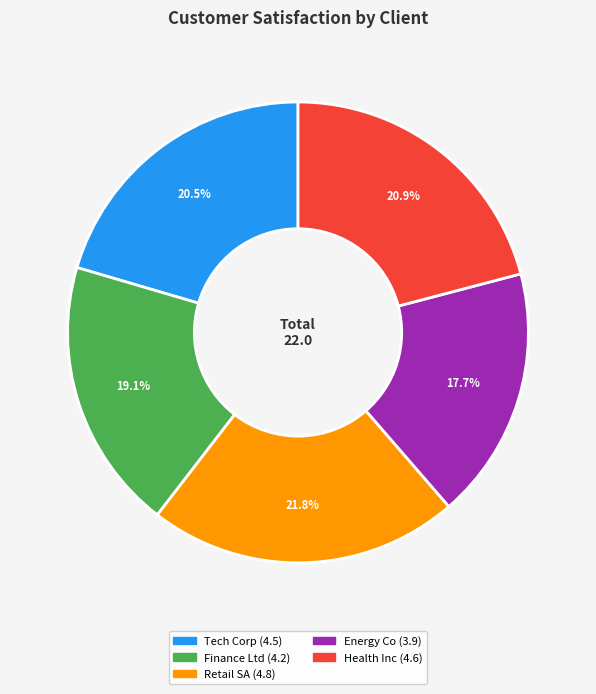

Between Health Inc and Energy Co, which is larger?

Health Inc